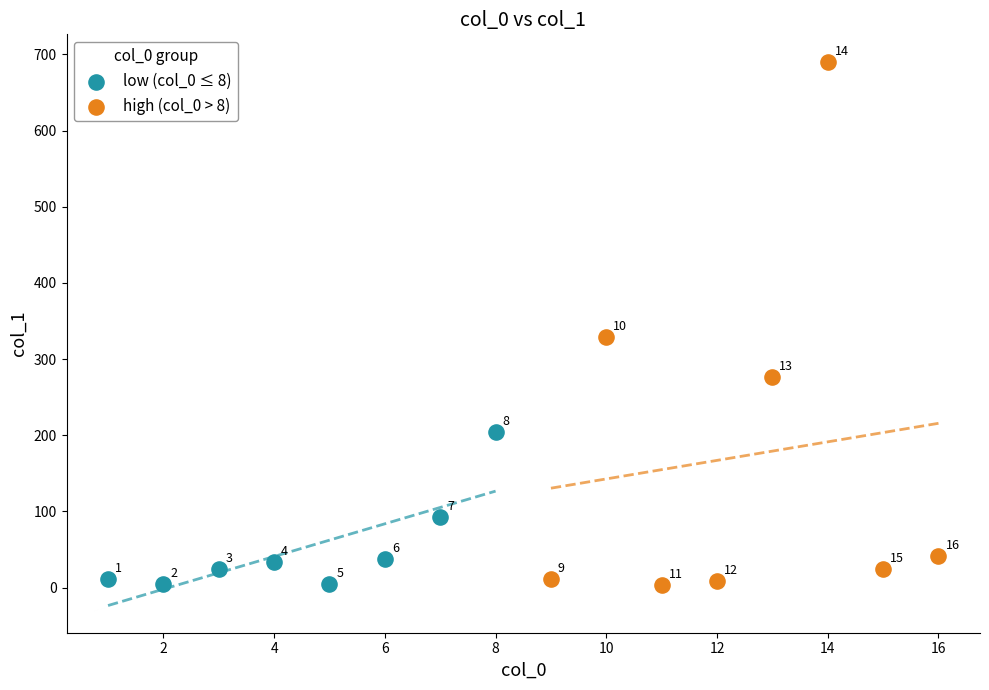

Which series reaches the maximum Y coordinate?

high (col_0 > 8)